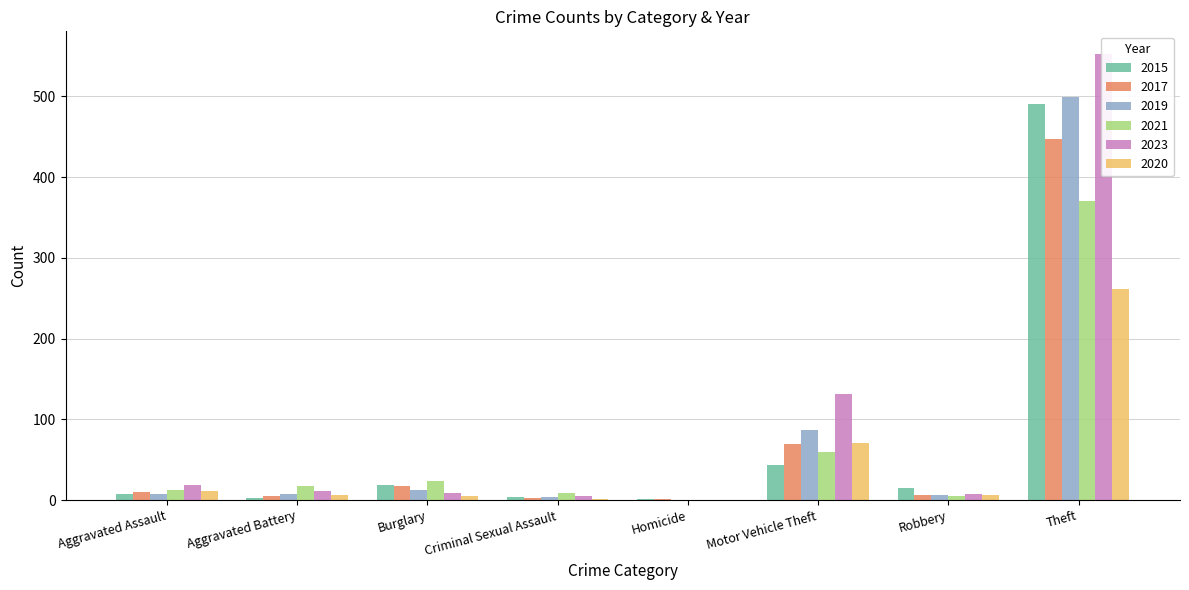

Are the bars grouped side by side (vs. stacked)?

Yes